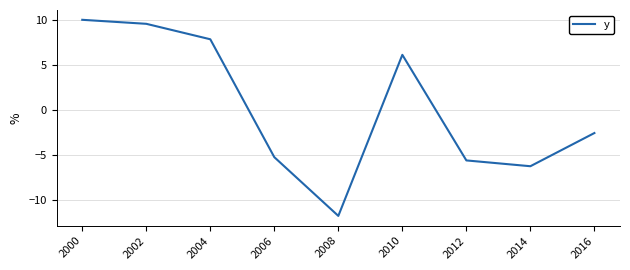

What is the sum of all values?

2.3